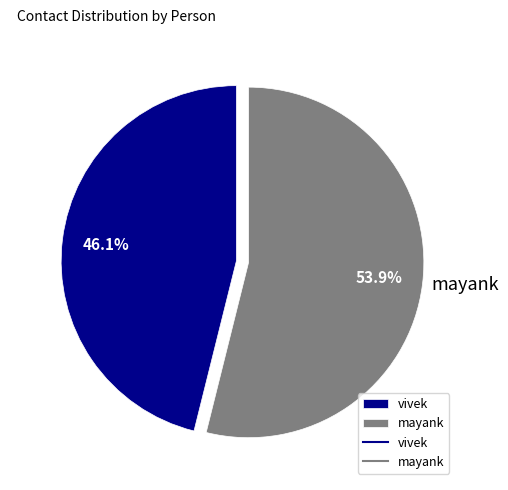

Does mayank represent more than half of the total?

Yes